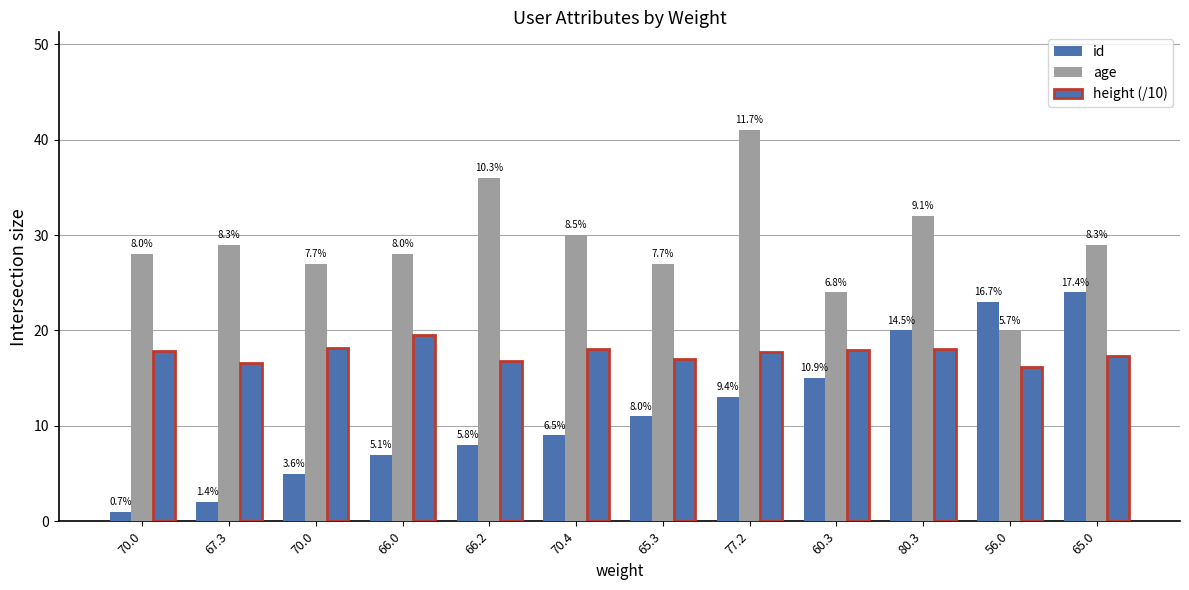

Between 65.0 and 70.0, which is larger?

65.0